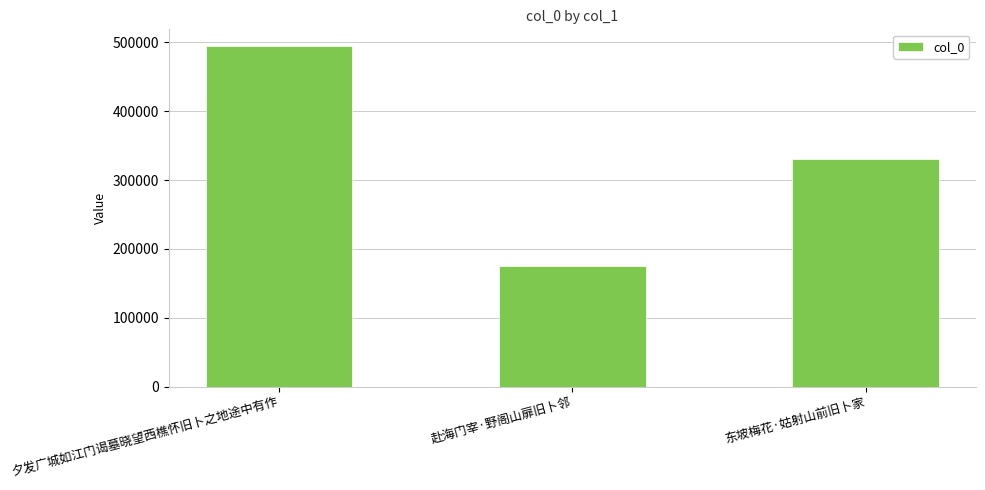

Reading left to right, transcribe all the data shown in this chart.

494153	175028	330105